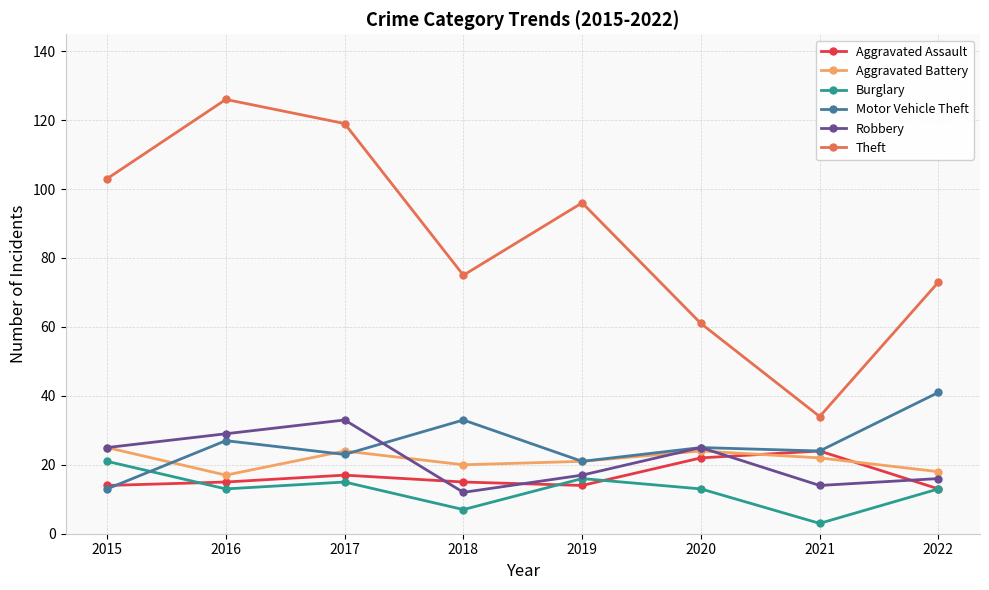

How many data points does each series have?

8